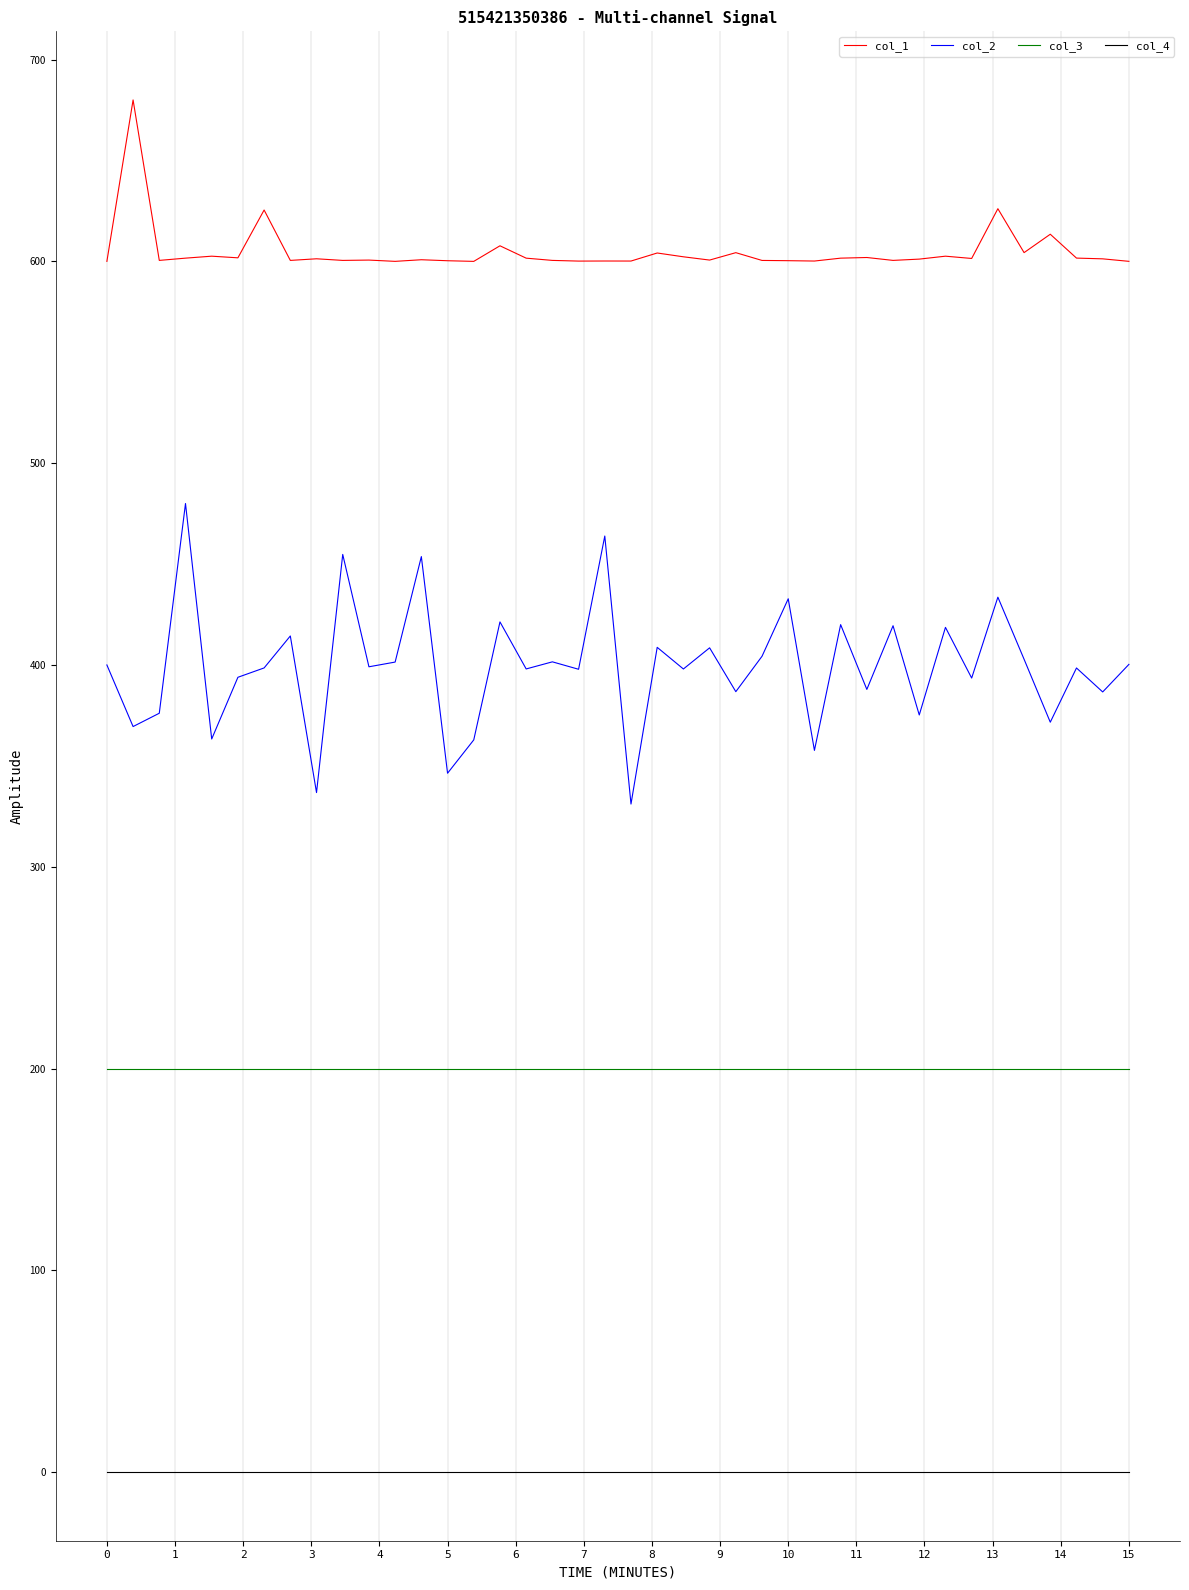

Does the chart display data point markers on the line(s)?

No